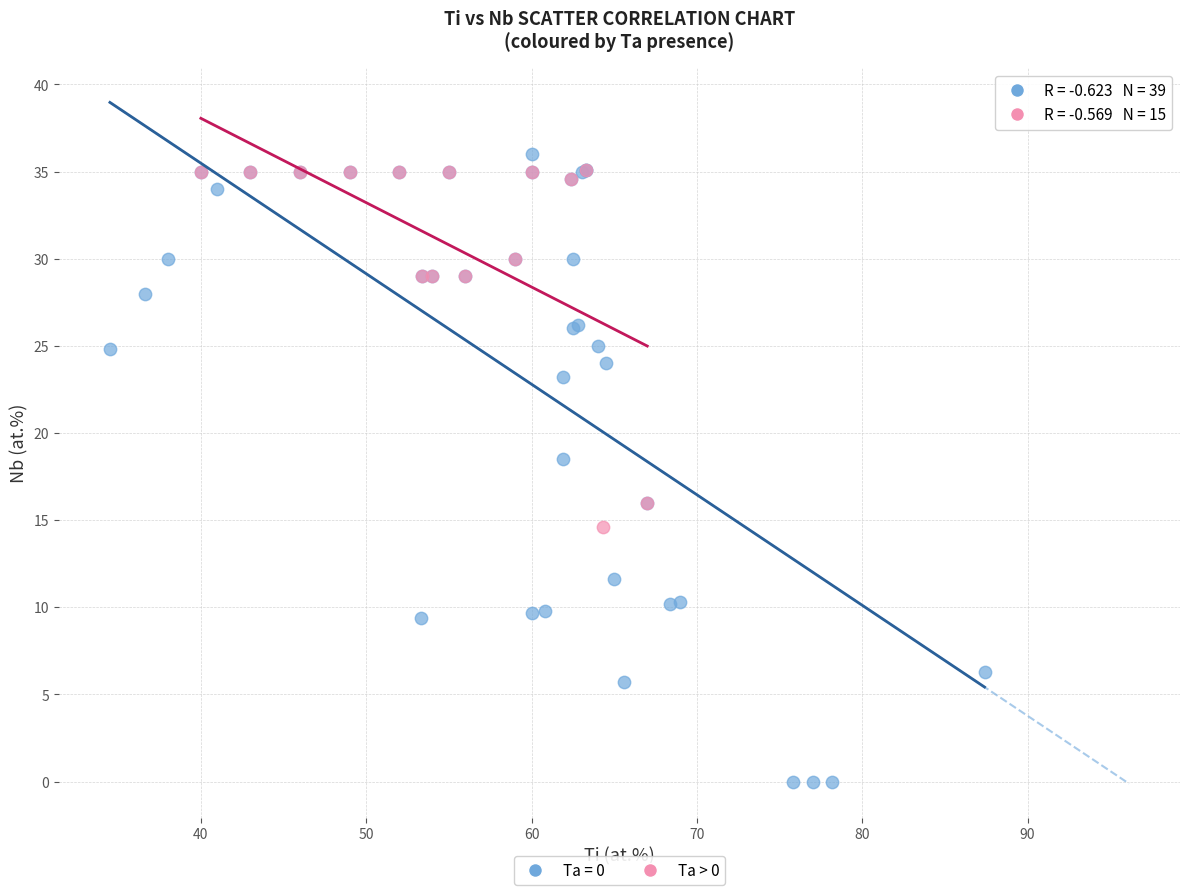

Which series has the largest Y range (max minus min)?

Ta = 0